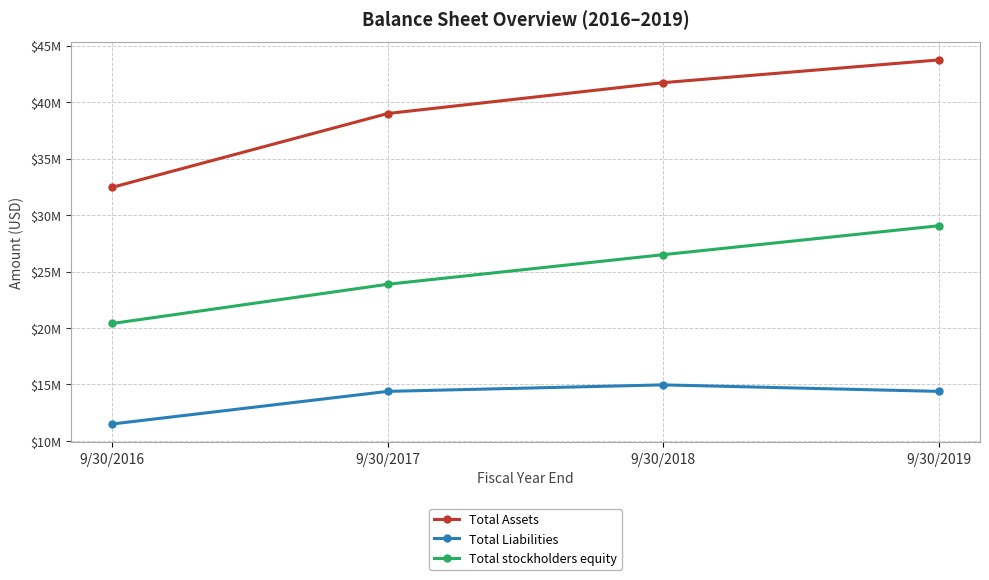

Is the value of Total Liabilities at 9/30/2018 greater than the value of Total Assets at 9/30/2019?

No